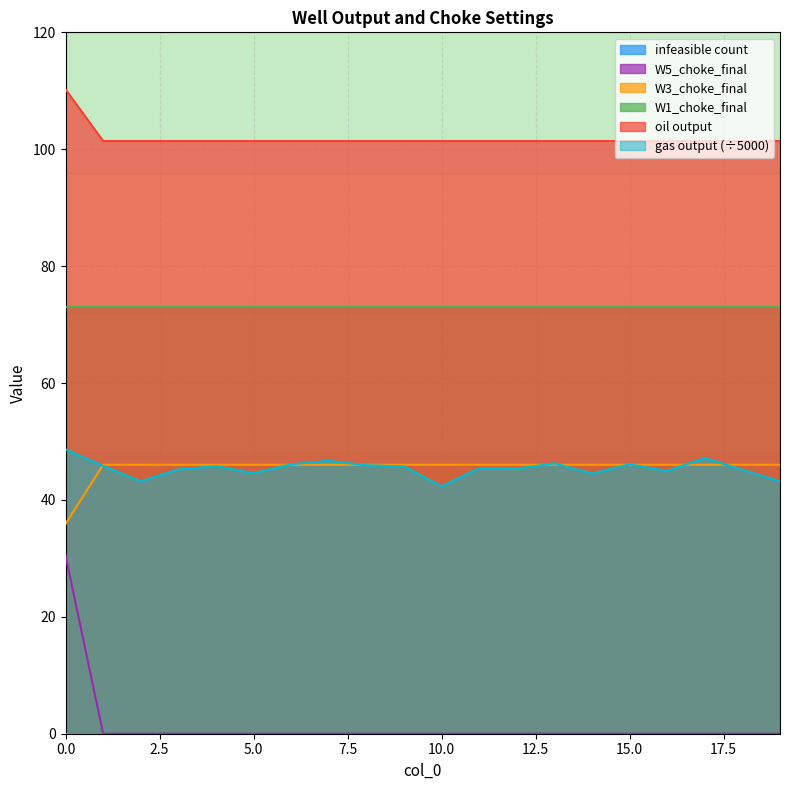

Which series has the largest total across all categories?

oil output